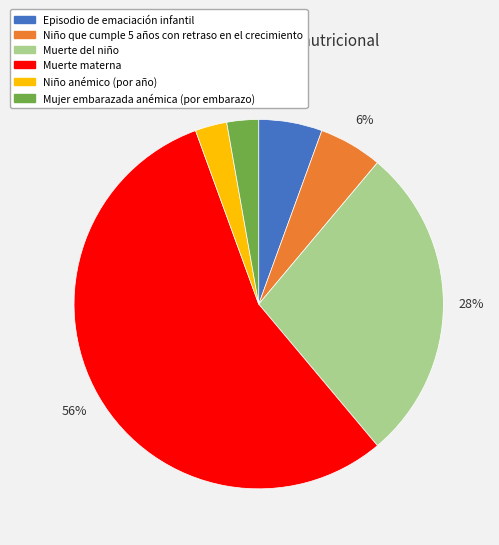

Do Episodio de emaciación infantil and Niño anémico (por año) together represent more than half of the pie?

No